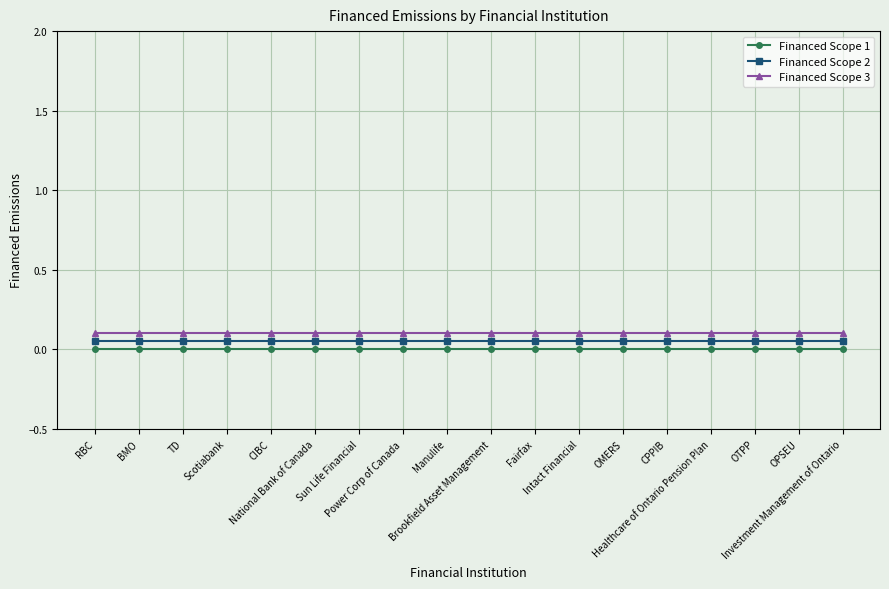

What position from the left is Investment Management of Ontario?

18